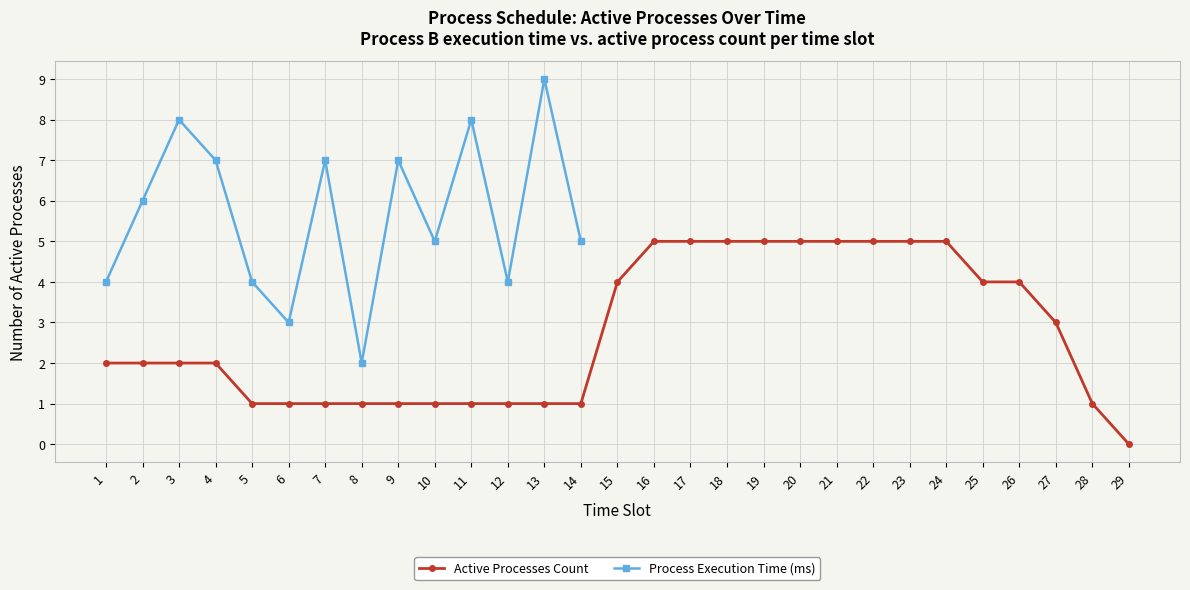

How many values are above zero?

28